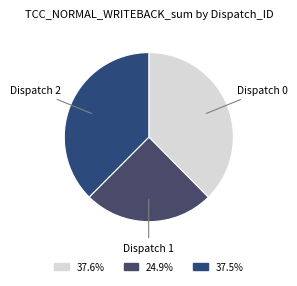

Is there a majority slice in this chart?

No